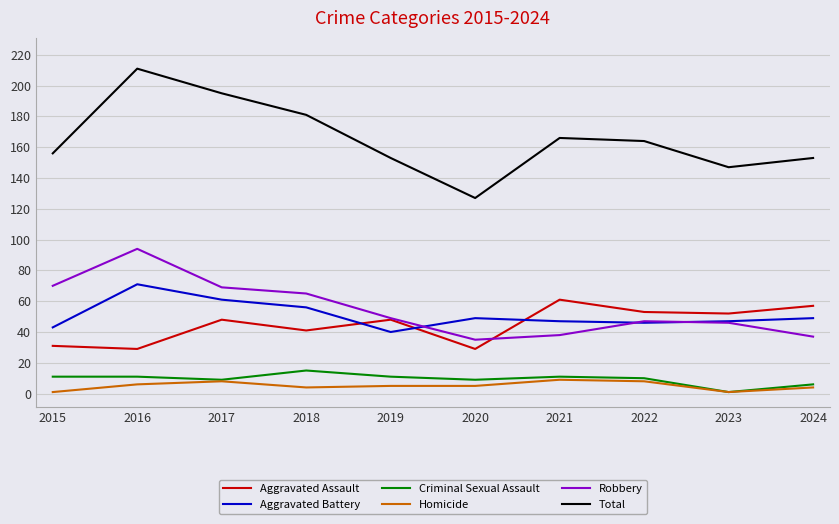

What is the maximum value shown in the chart?

211